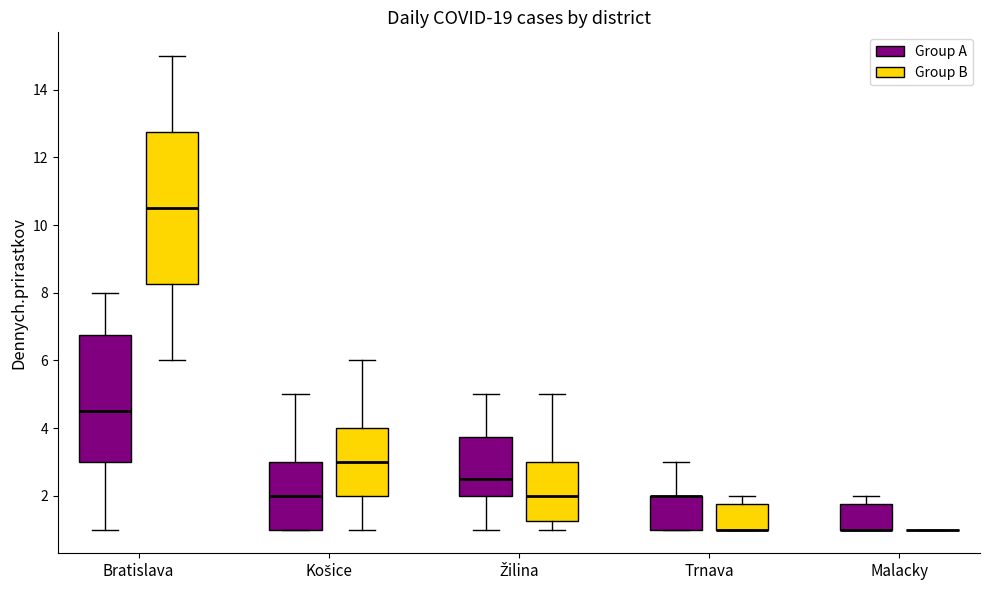

Reading left to right, transcribe this box plot: for each box, give where its median line is, the range the box spans, and where its two whiskers end, as read against the y-axis. The values are not printed on the chart, so give them approximately, as read against the axis.

Bratislava (Group A): median 4.6, box 3.0 to 6.8, whiskers 1.0 to 8.0
Bratislava (Group B): median 10.6, box 8.2 to 12.8, whiskers 6.0 to 15.0
Košice (Group A): median 2.0, box 1.0 to 3.0, whiskers 1.0 to 5.0
Košice (Group B): median 3.0, box 2.0 to 4.0, whiskers 1.0 to 6.0
Žilina (Group A): median 2.6, box 2.0 to 3.8, whiskers 1.0 to 5.0
Žilina (Group B): median 2.0, box 1.2 to 3.0, whiskers 1.0 to 5.0
Trnava (Group A): median 2.0 (drawn on the box's upper edge), box 1.0 to 2.0, whiskers 1.0 to 3.0
Trnava (Group B): median 1.0 (drawn on the box's lower edge), box 1.0 to 1.8, whiskers 1.0 to 2.0
Malacky (Group A): median 1.0 (drawn on the box's lower edge), box 1.0 to 1.8, whiskers 1.0 to 2.0
Malacky (Group B): box collapsed to a line at 1.0, whiskers 1.0 to 1.0